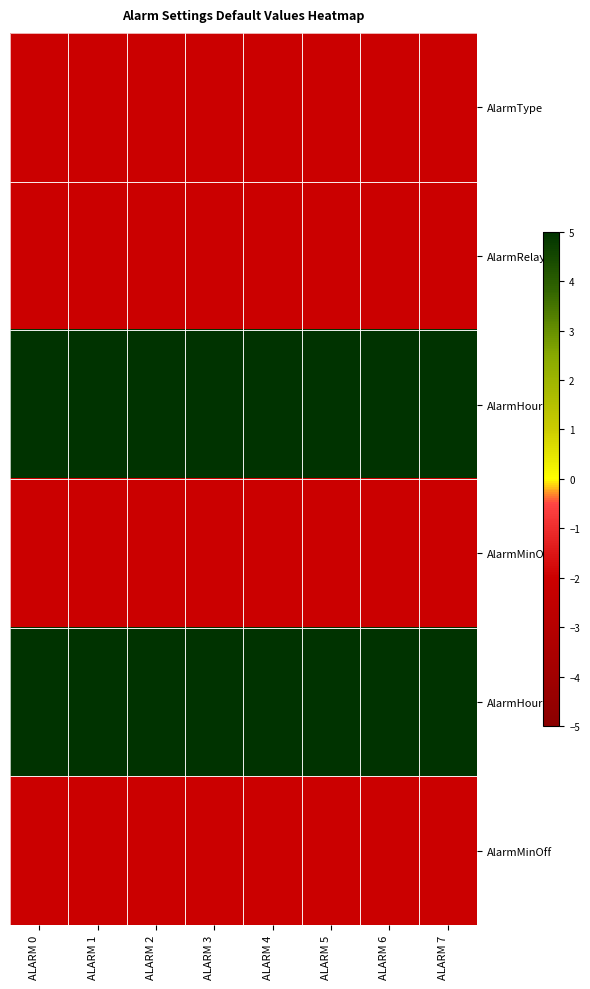

Count the number of categories in the chart.

8